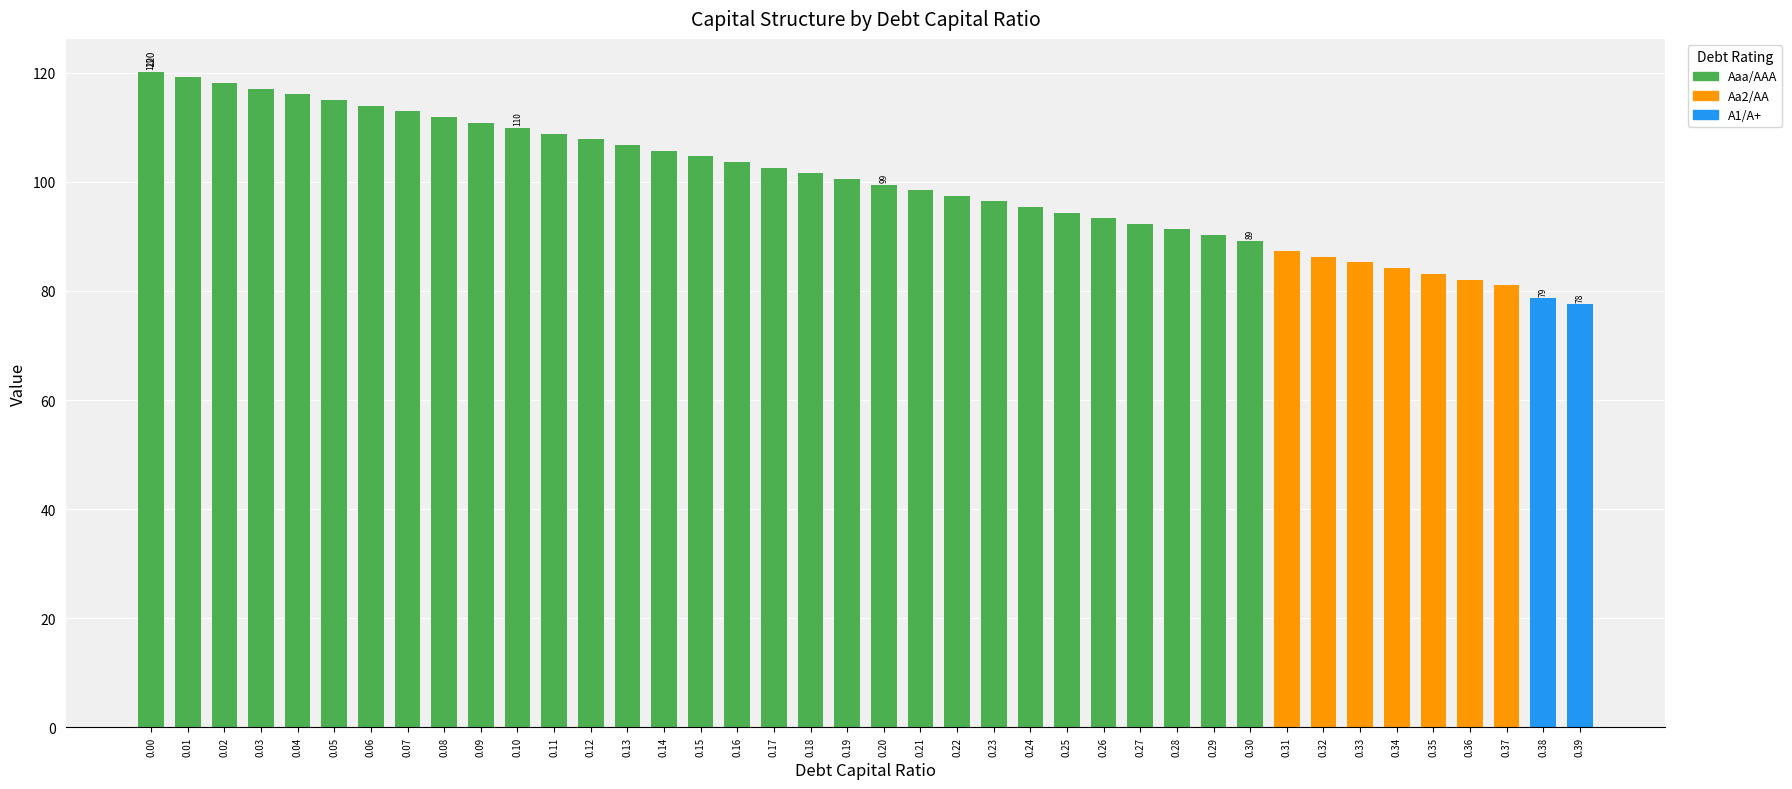

Does the chart contain any negative values?

No